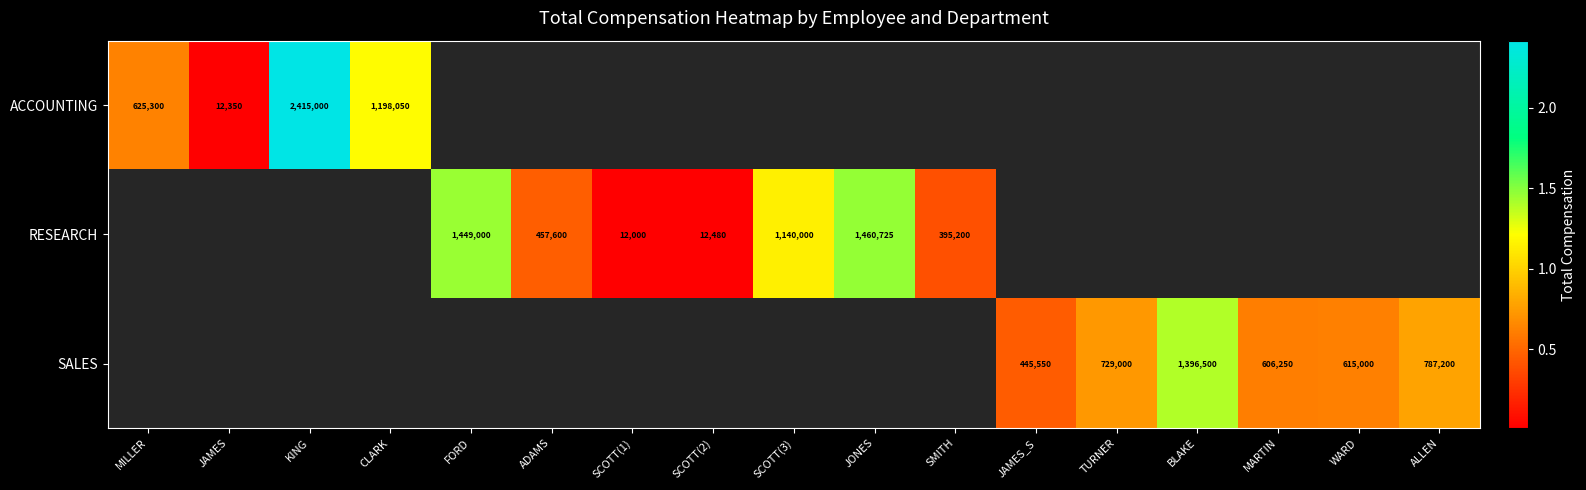

What is the sum of the SALES values at BLAKE and JAMES_S?

1842050